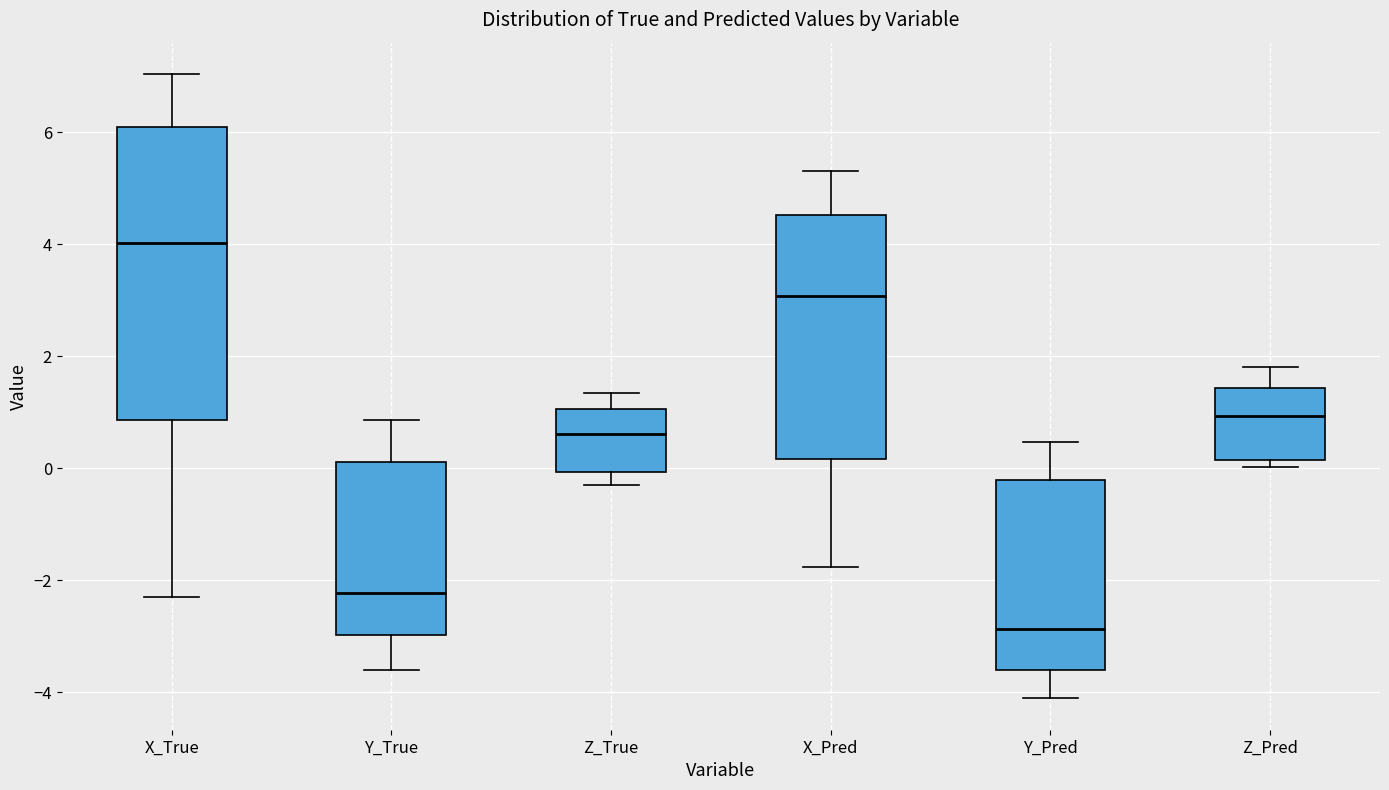

Where does the median line of the box for X_Pred sit on the y-axis? The values are not printed on the chart, so give them approximately, as read against the axis.

3.0